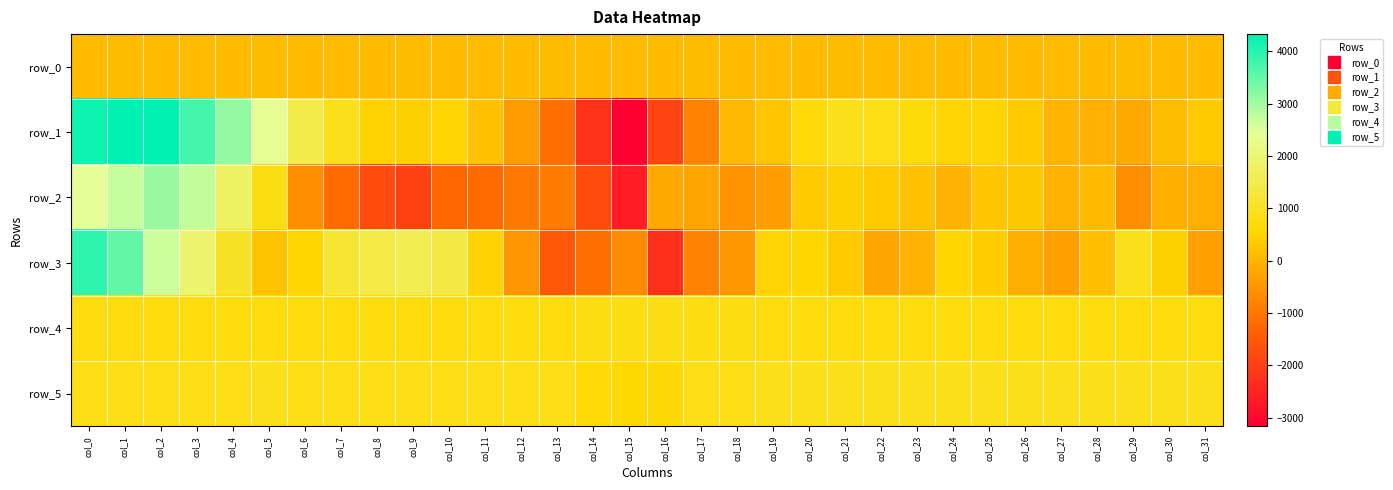

Rank the series by their maximum value, from lowest to highest.

row_0, row_4, row_5, row_2, row_3, row_1